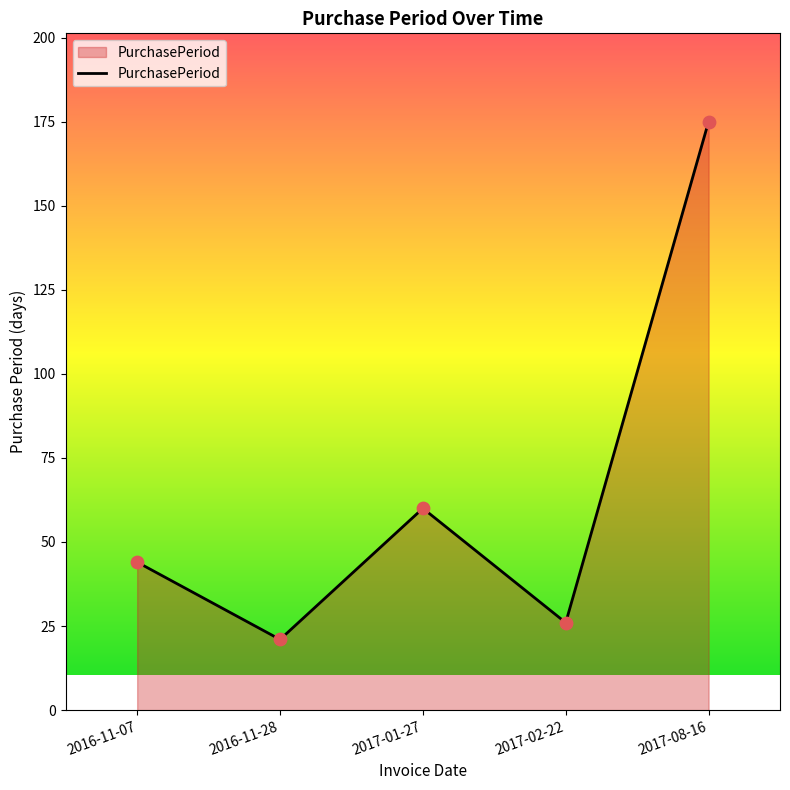

What is the change in value from 2016-11-28 to 2017-02-22?

+5